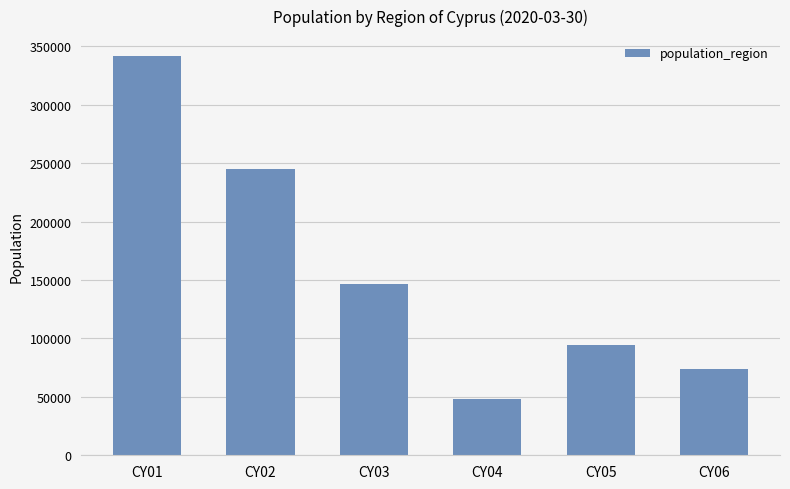

At which label does the data first exceed 147000?

CY01